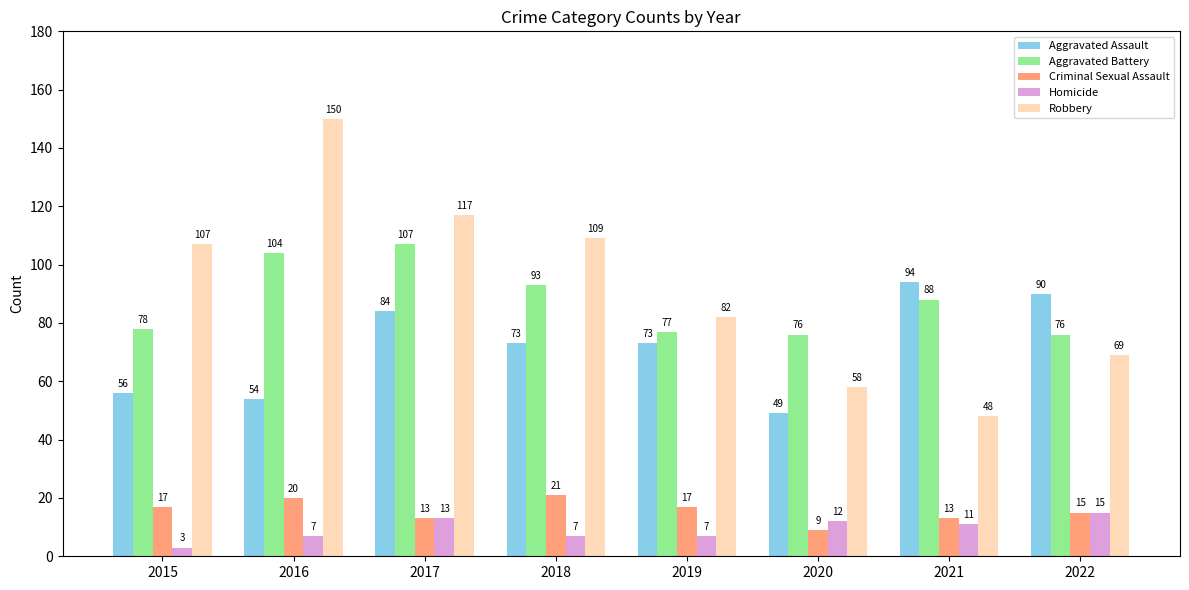

Which label corresponds to the largest value in the chart?

2016